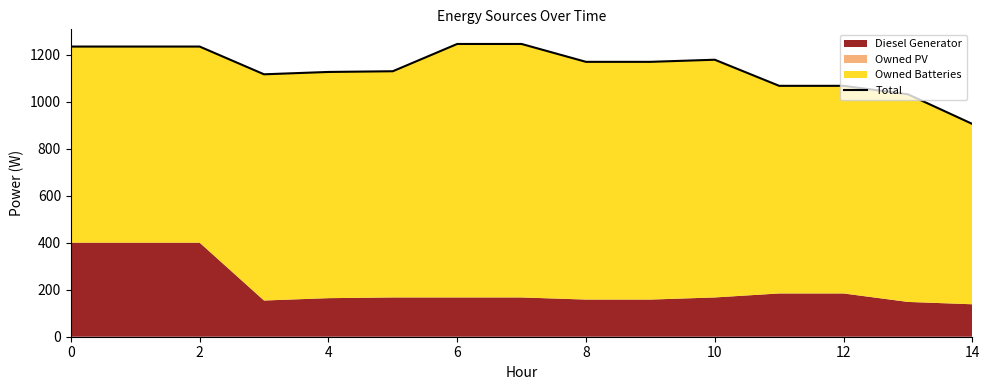

Reading left to right, transcribe all the data shown in this chart.

1234.0	1234.0	1234.0	1116.0	1126.0	1129.0	1245.0	1245.0	1169.0	1169.0	1178.0	1067.0	1067.0	1031.0	905.0